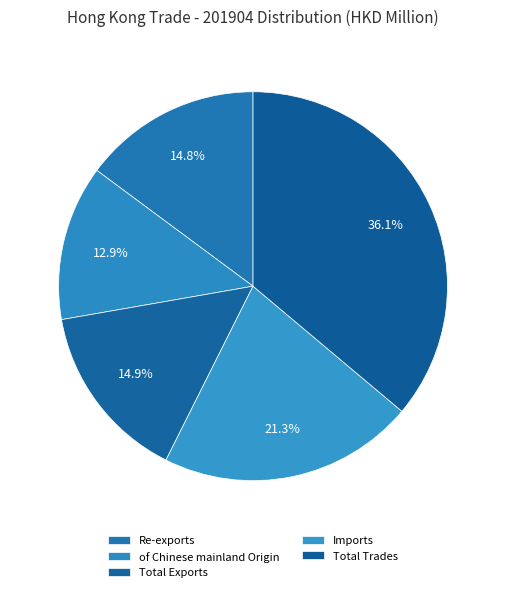

The Total Exports slice represents 22% of the pie. True or false?

False